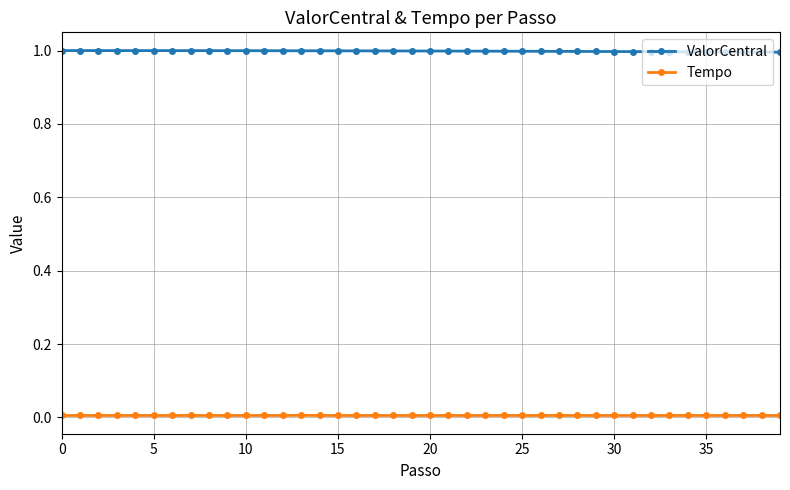

What is the sum of all ValorCentral values?

39.9